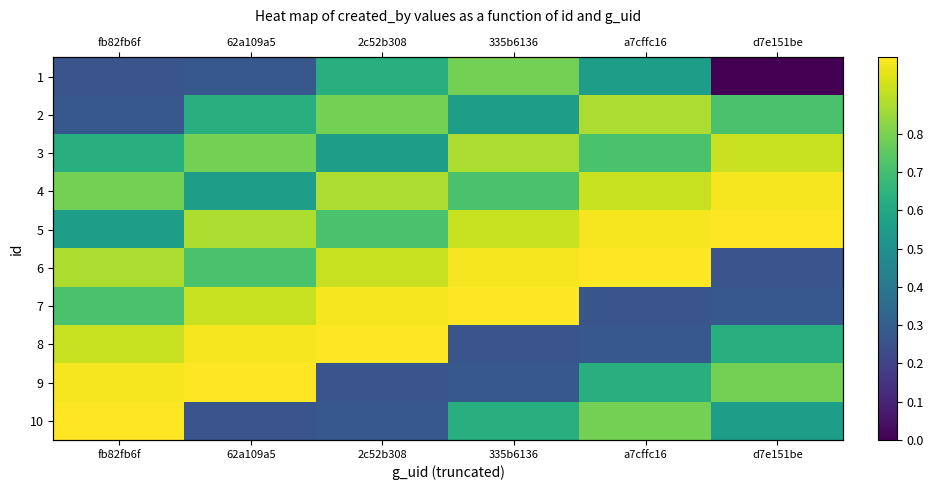

How many distinct data groups are displayed?

10